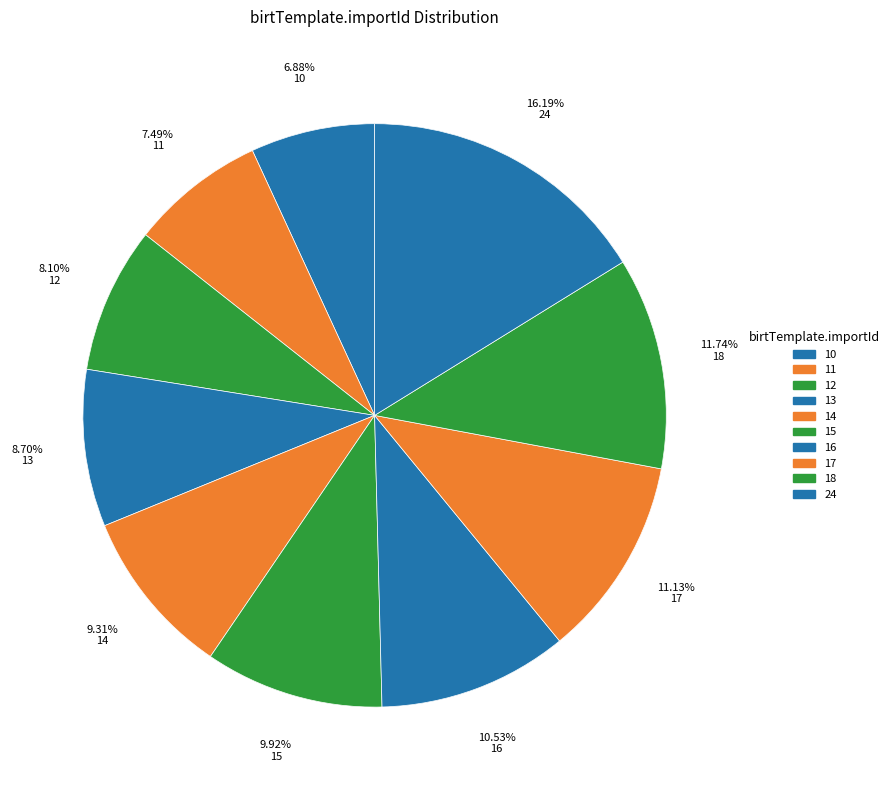

How many segments does this pie chart have?

10